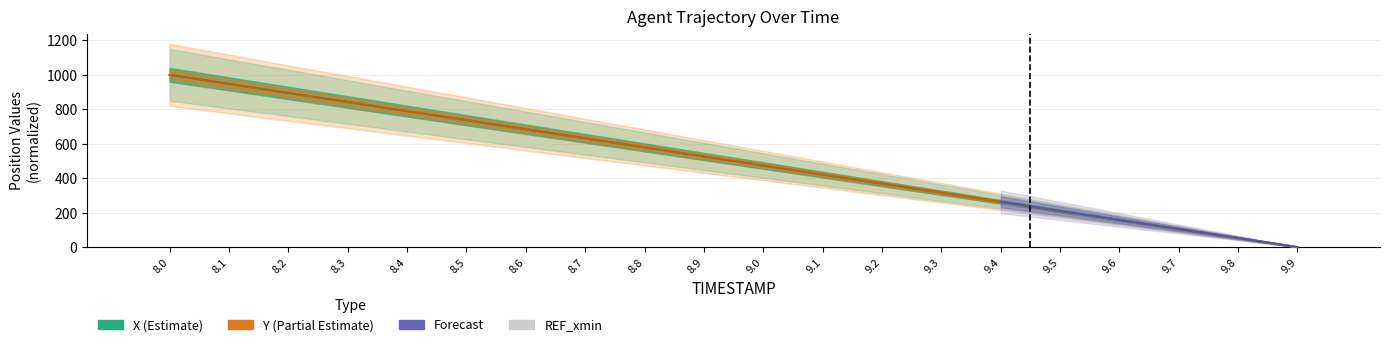

Reading right to left, transcribe all the data shown in this chart.

X: 0.0	52.6	105.2	157.8	210.5	263.1	315.7	368.4	421.0	473.6	526.2	579.0	631.6	684.2	736.9	789.5	842.1	894.8	947.4	1000.0
Y: 0.0	53.1	104.9	158.0	209.9	263.0	316.1	367.9	421.0	474.1	525.9	579.0	630.8	683.9	737.0	788.9	842.0	893.8	946.9	1000.0